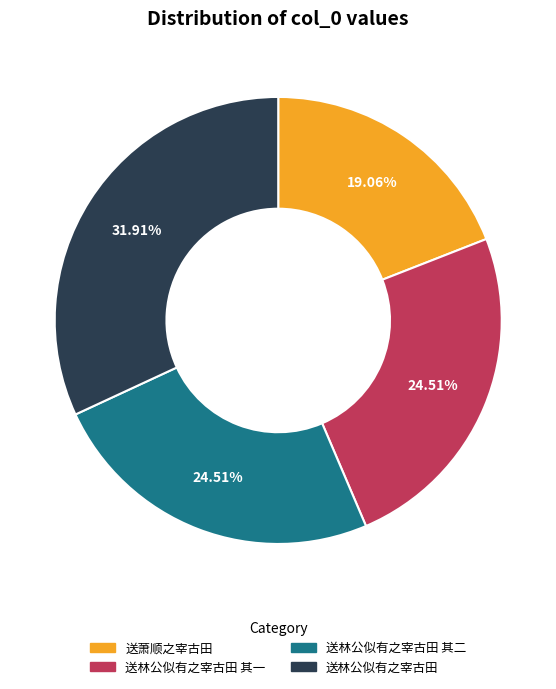

Which has a higher value, 送林公似有之宰古田 or 送林公似有之宰古田 其二?

送林公似有之宰古田